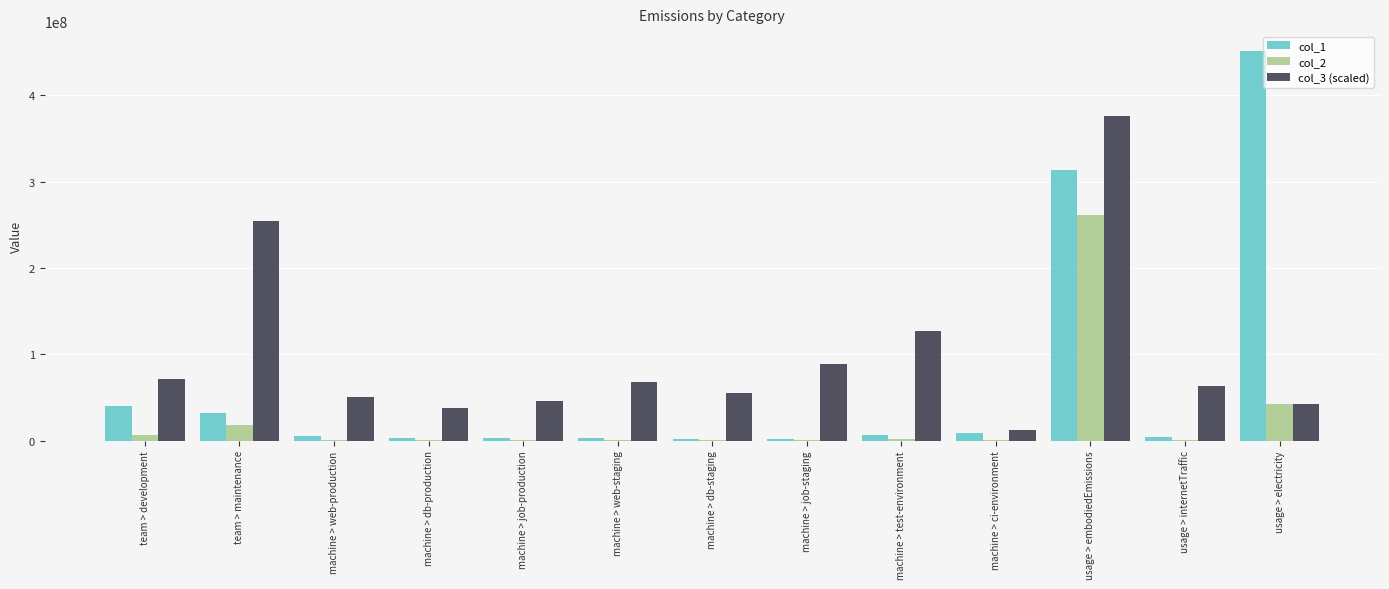

Which series has the largest range (max minus min)?

col_1